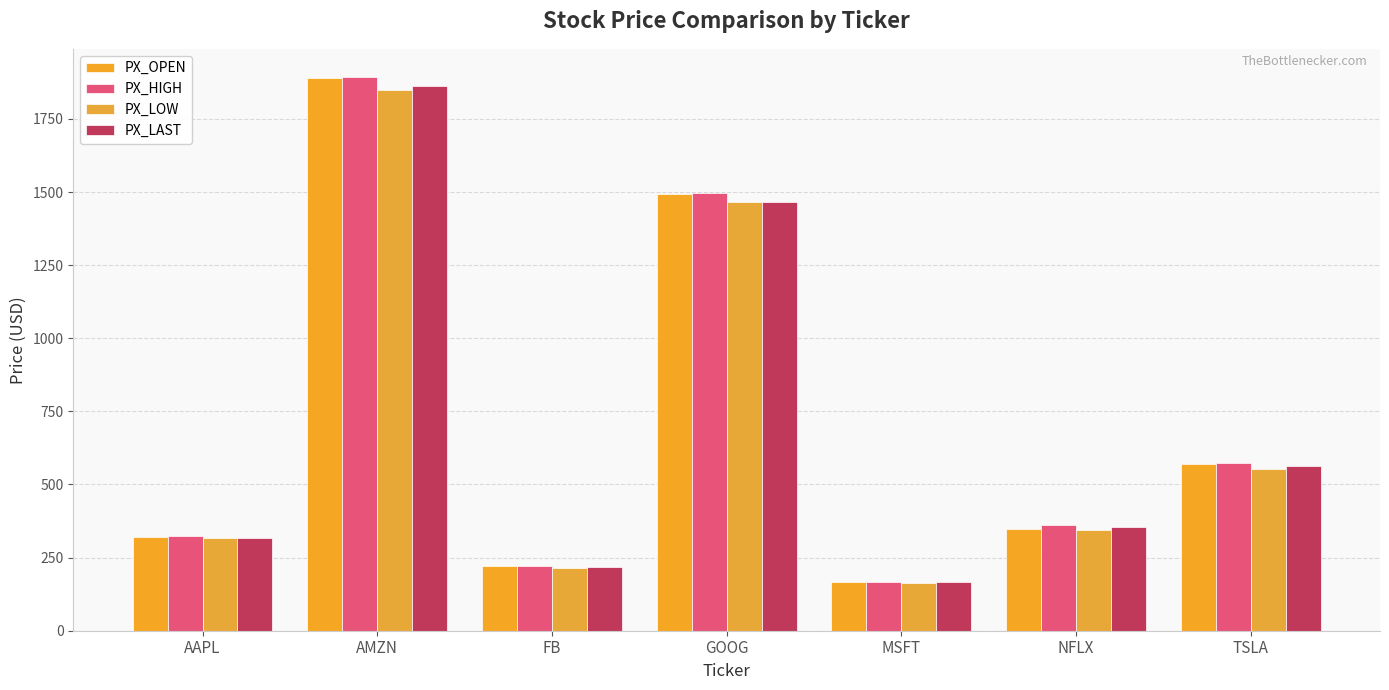

What is the sum of the PX_OPEN values at GOOG and NFLX?

1842.0